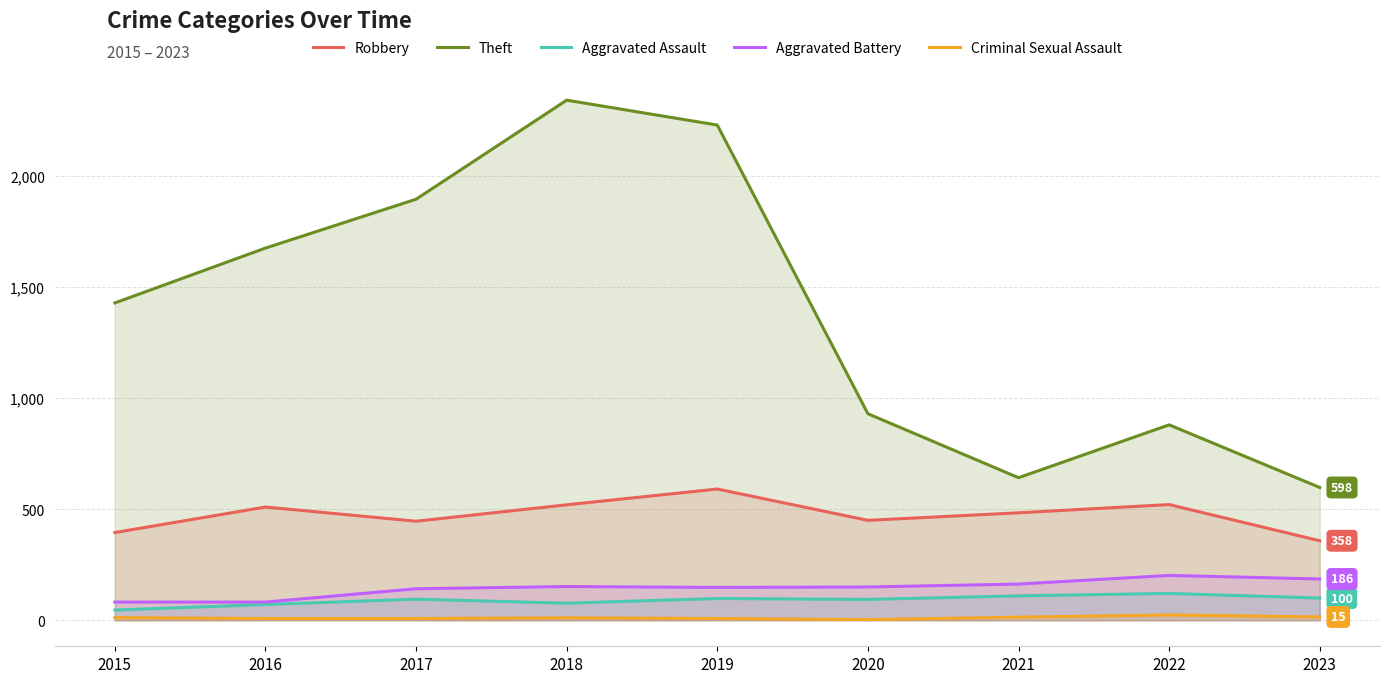

Read the Theft value at 2017, to the nearest 10.

1900